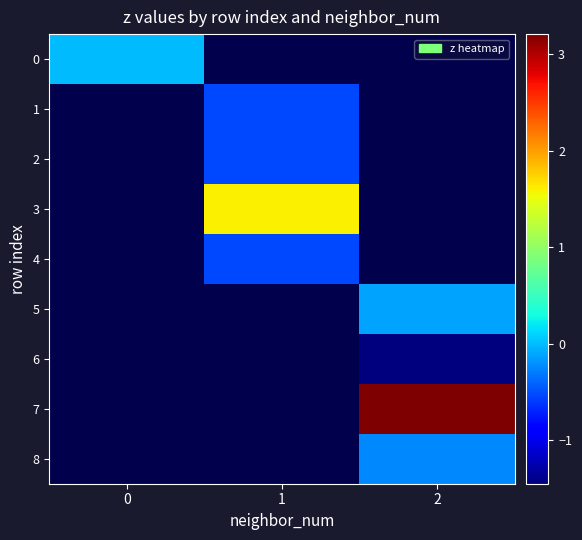

How many values in 7 are above zero?

1